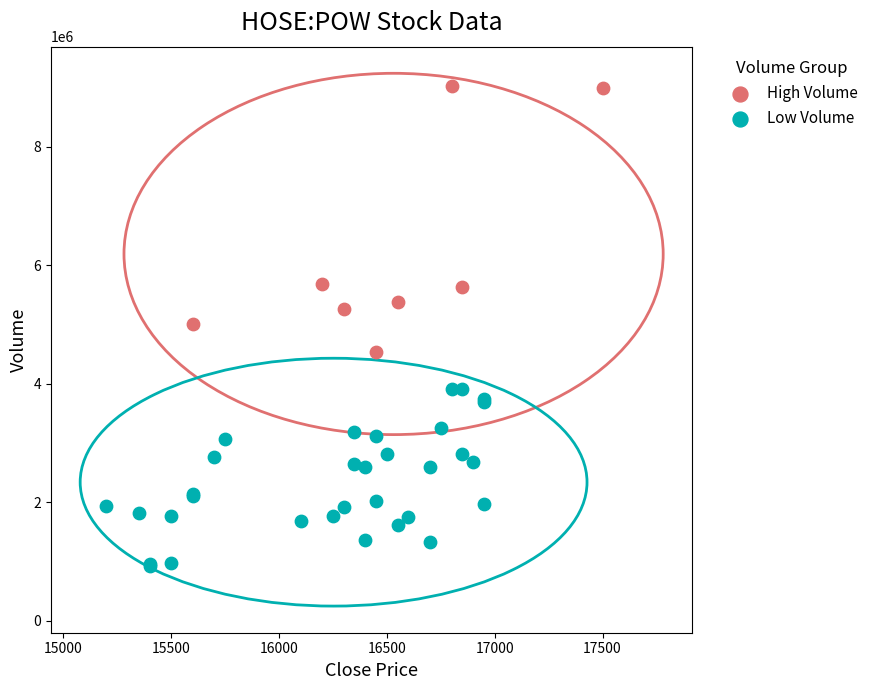

Which series contains the highest Y value?

High Volume